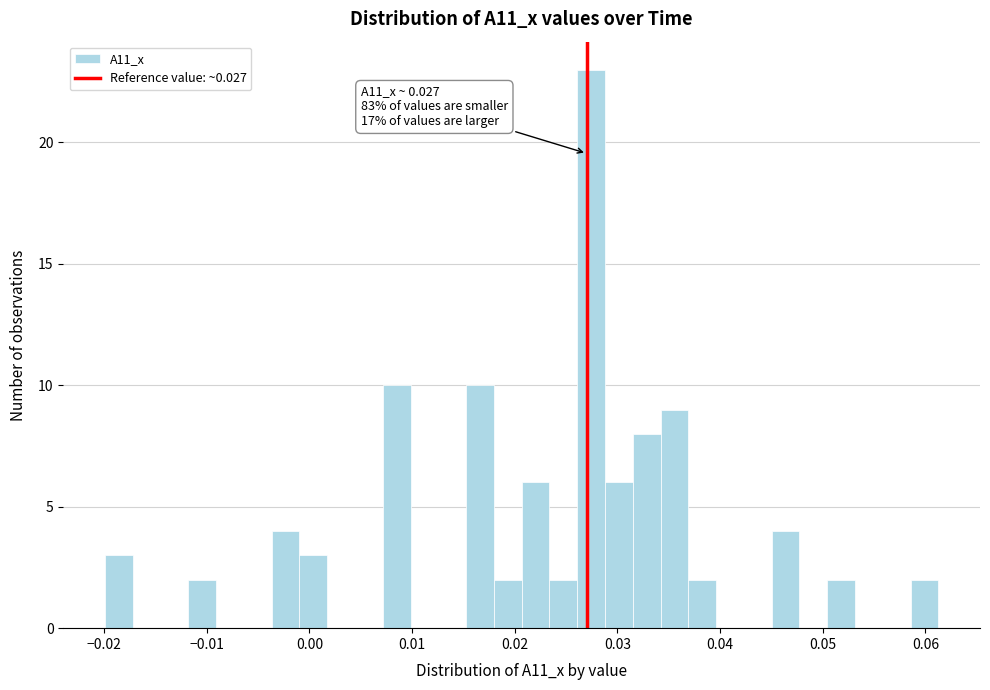

Around what value on the x-axis is the tallest bar? Give the approximate position of its centre, as read against the axis.

0.027